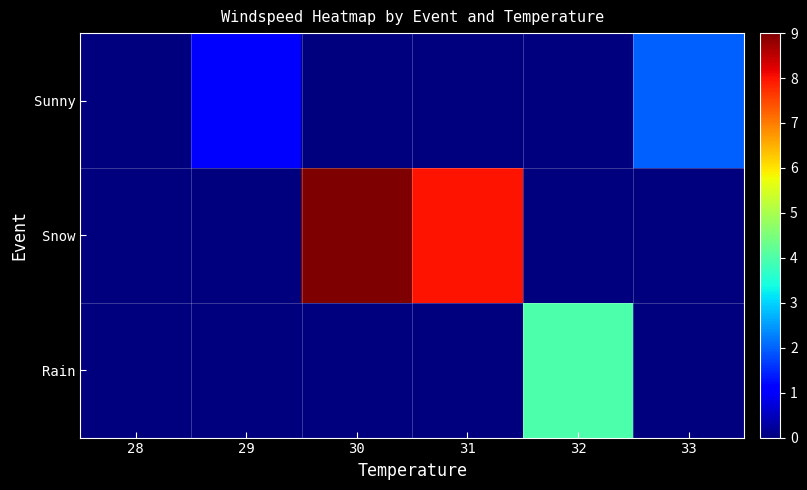

Count the number of categories in the chart.

6